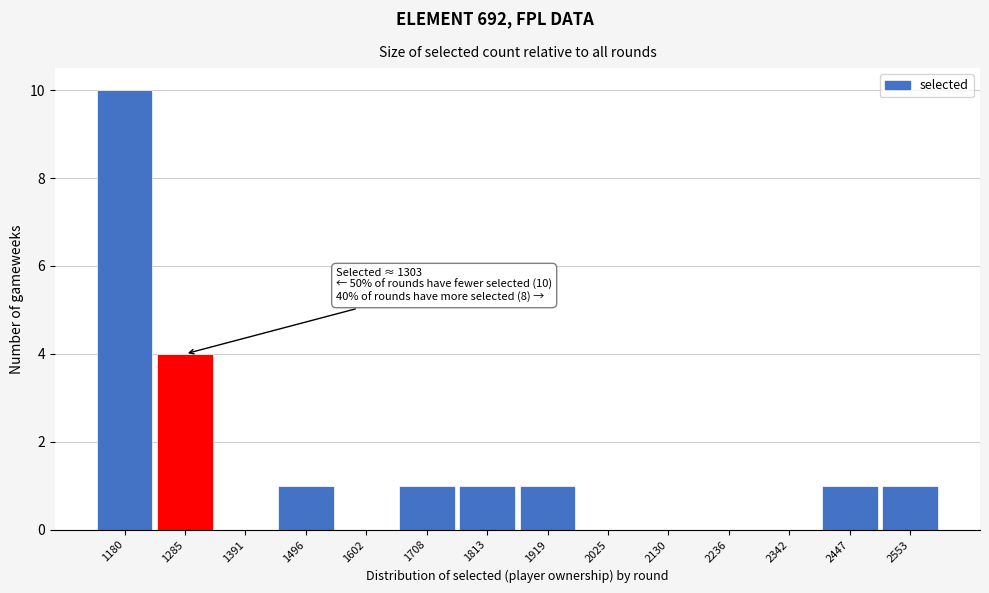

Reading left to right, transcribe all the data shown in this chart.

1180=10	1285=4	1391=0	1496=1	1602=0	1708=1	1813=1	1919=1	2025=0	2130=0	2236=0	2342=0	2447=1	2553=1